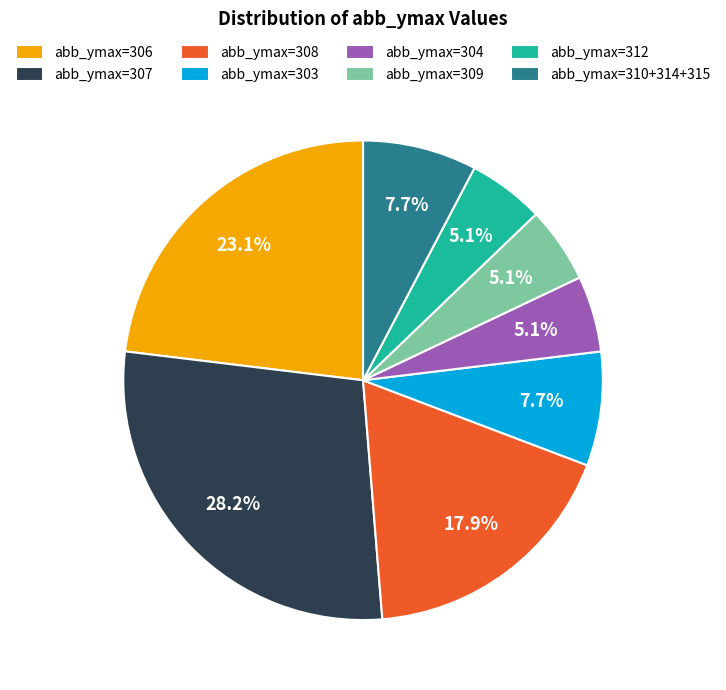

Which slice is the largest?

abb_ymax=307